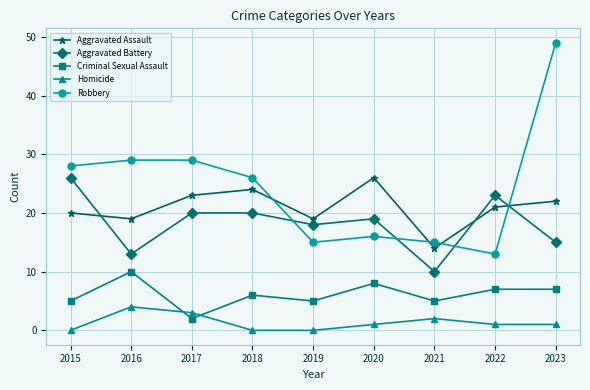

Which series has the largest range (max minus min)?

Robbery